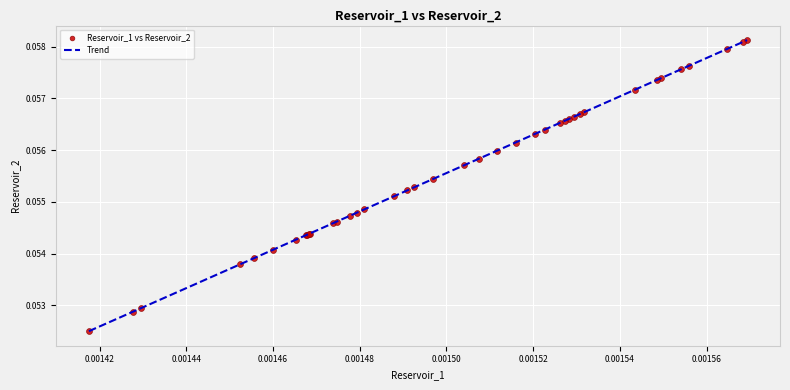

Does the chart have visible grid lines?

Yes